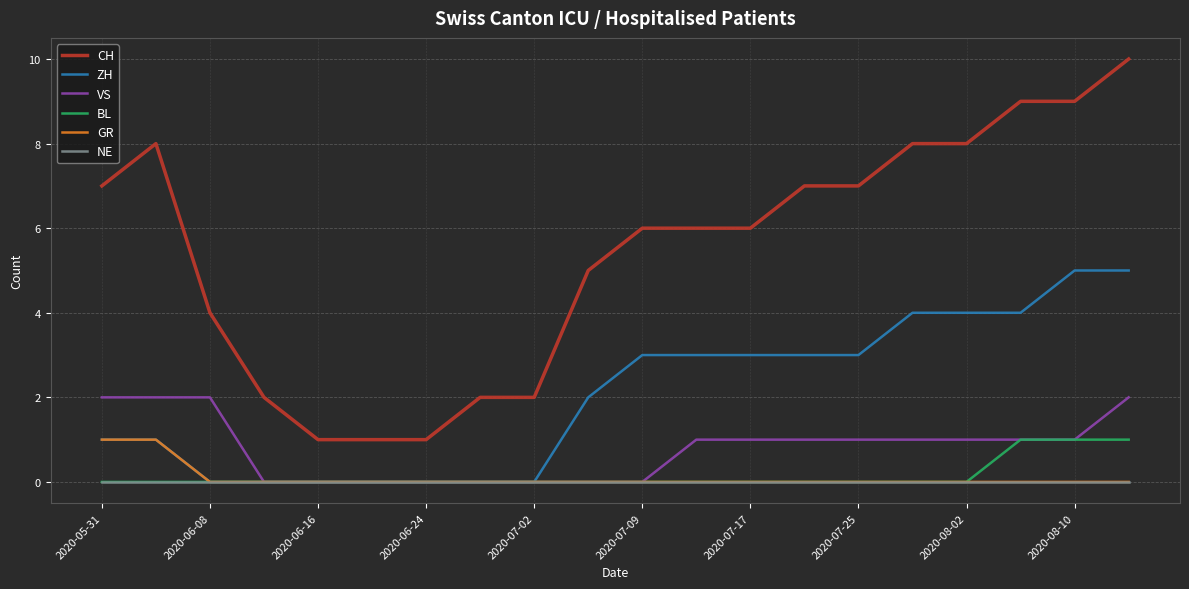

What is the maximum value shown in the chart?

10